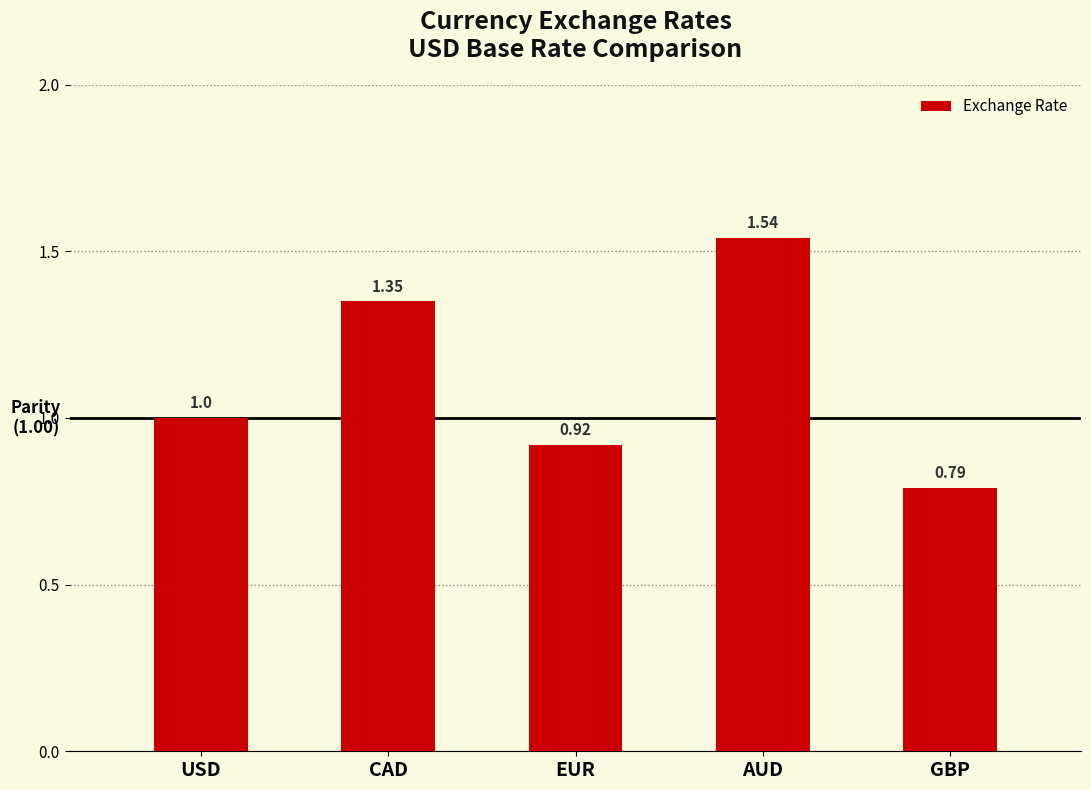

Count the values in the range 0 to 1.

3